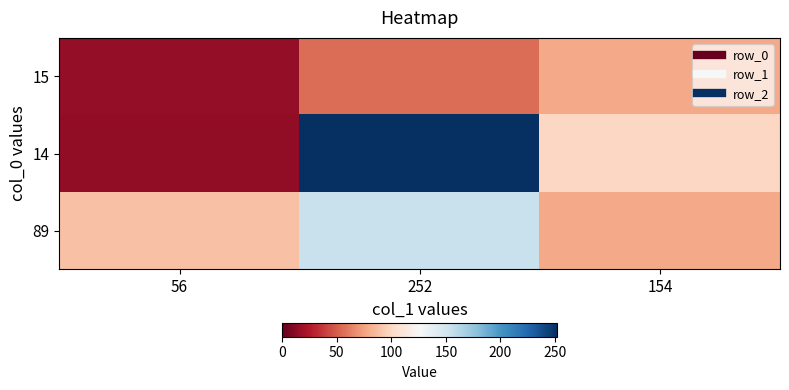

Count the number of data series in this chart.

3